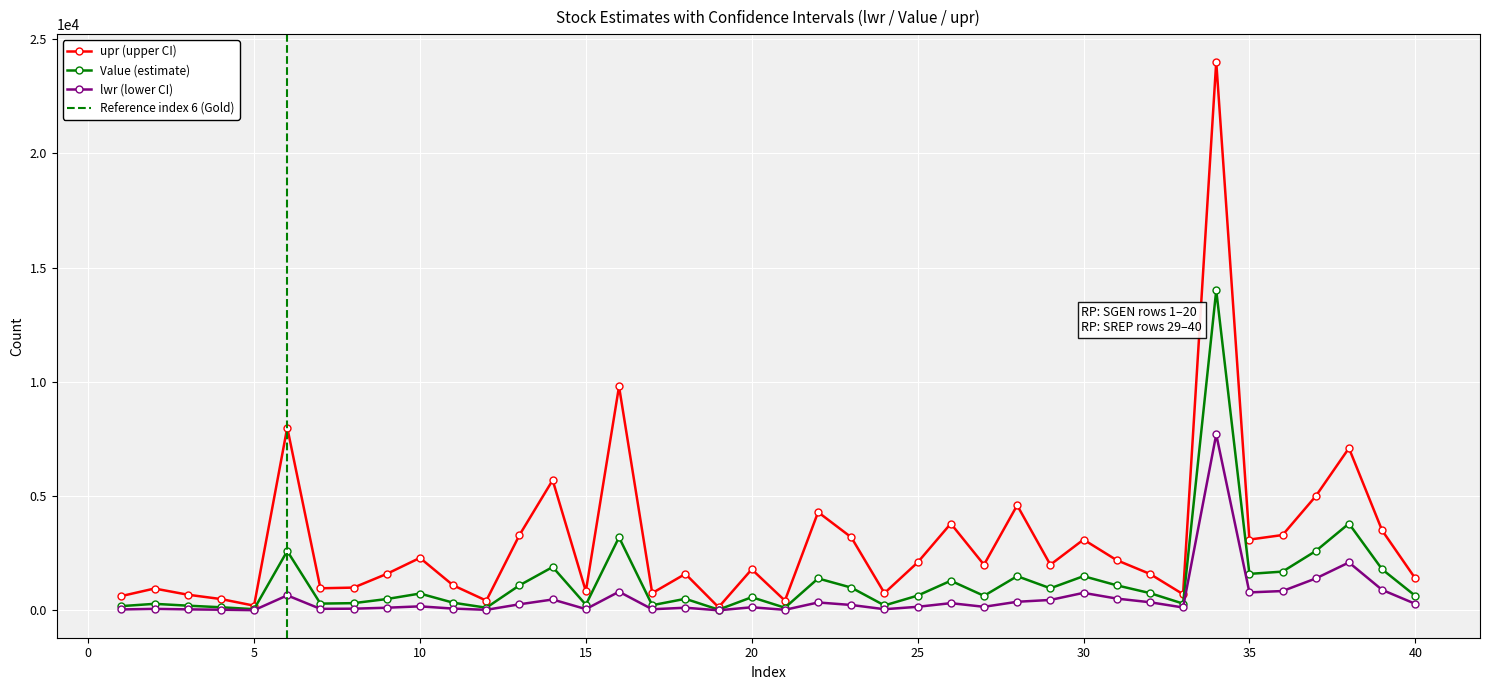

Which series has the largest range (max minus min)?

upr